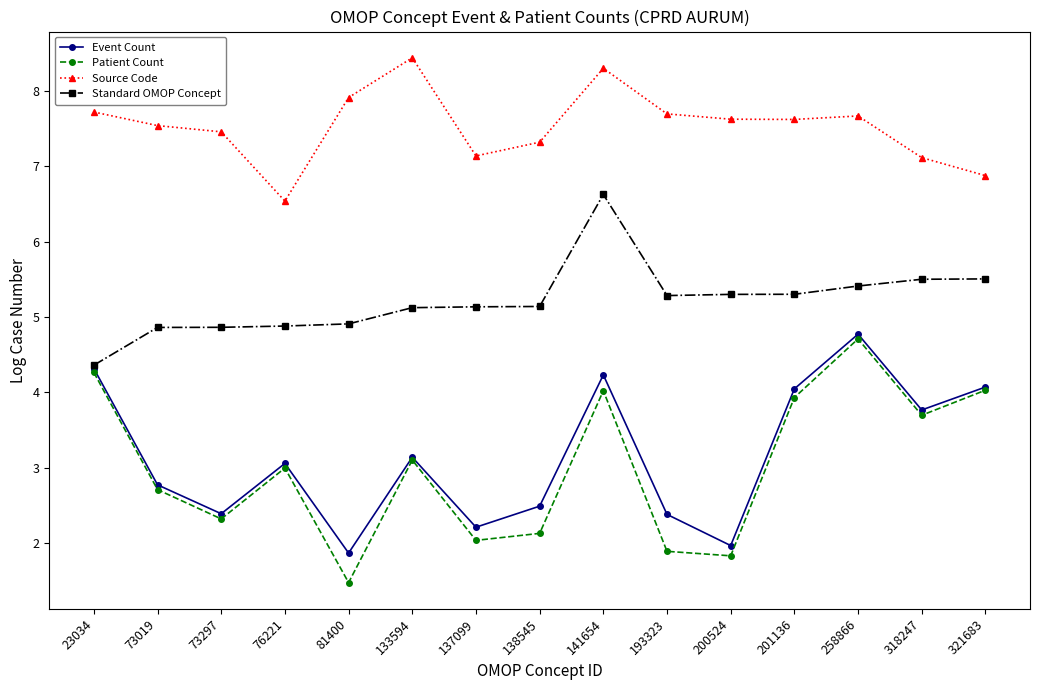

What is the value of the Standard OMOP Concept point at the 1st from the left?

4.4